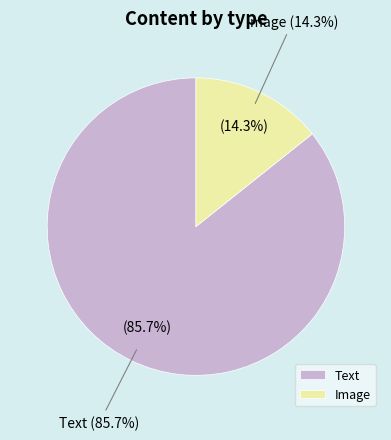

What is the smallest slice in the pie chart?

Image